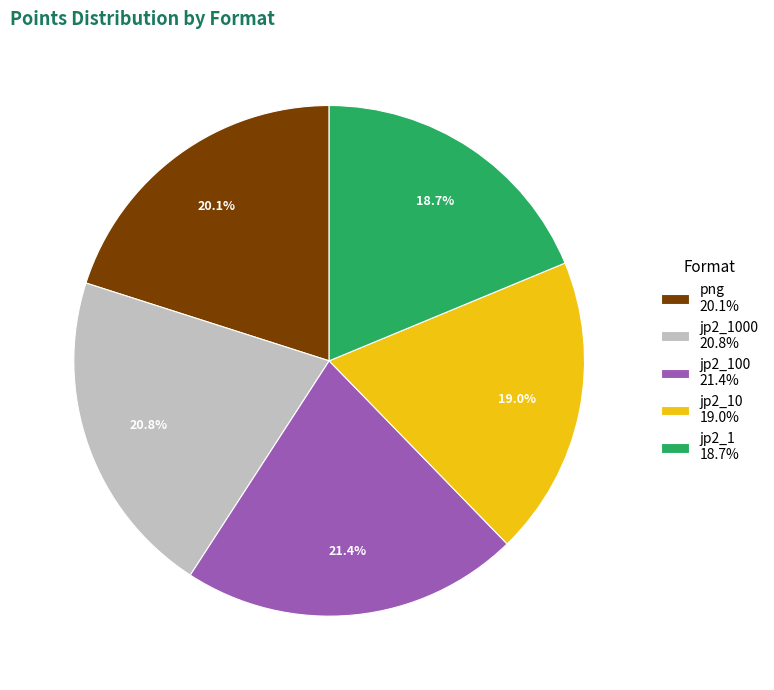

What is the largest slice in the pie chart?

jp2_100 21.4%